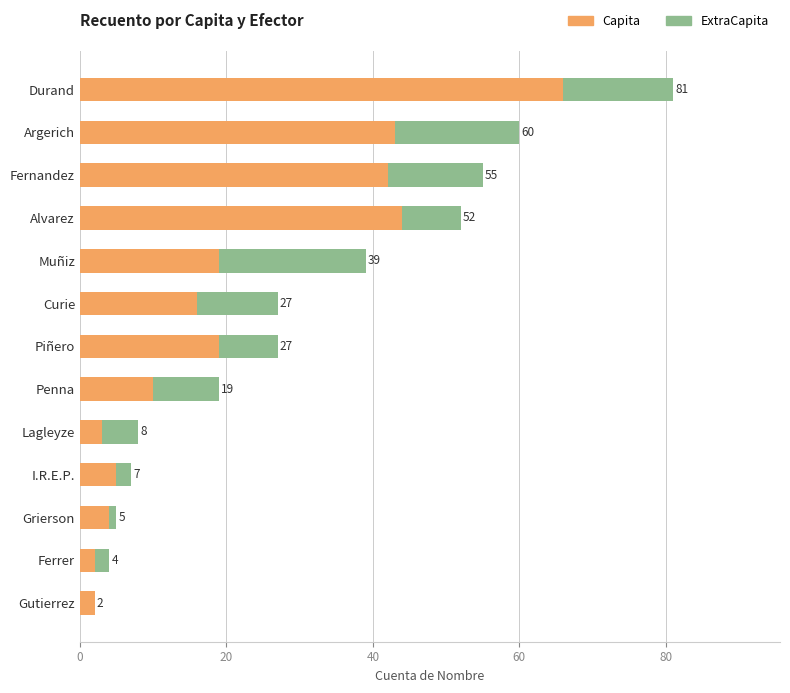

What are all the series names shown in the legend?

Capita, ExtraCapita